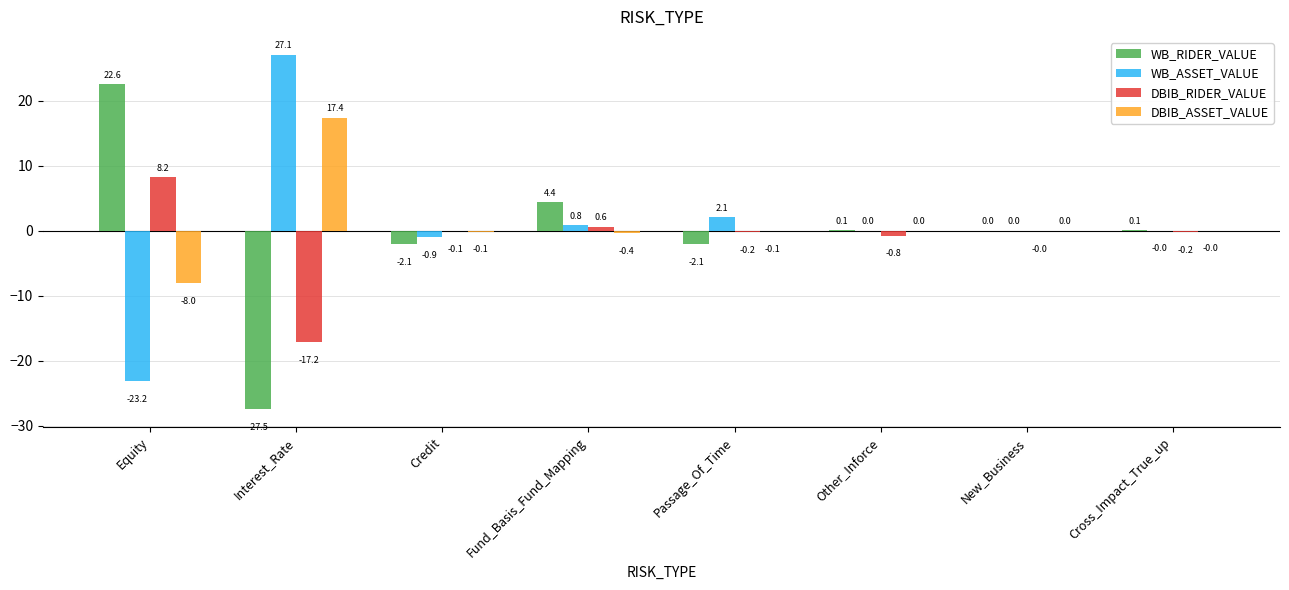

Which series has the widest spread of values?

WB_ASSET_VALUE